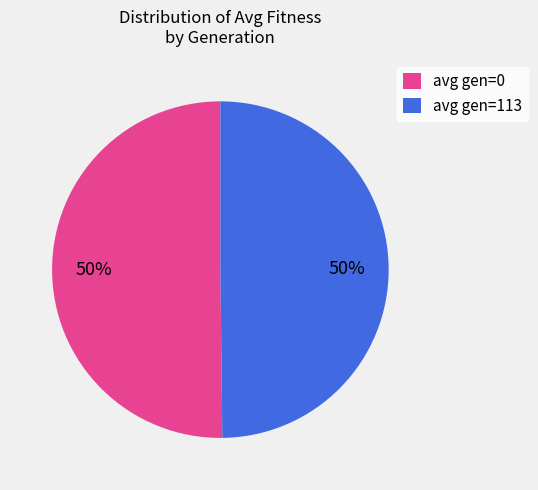

True or false: avg gen=0 accounts for 40% of the total.

False